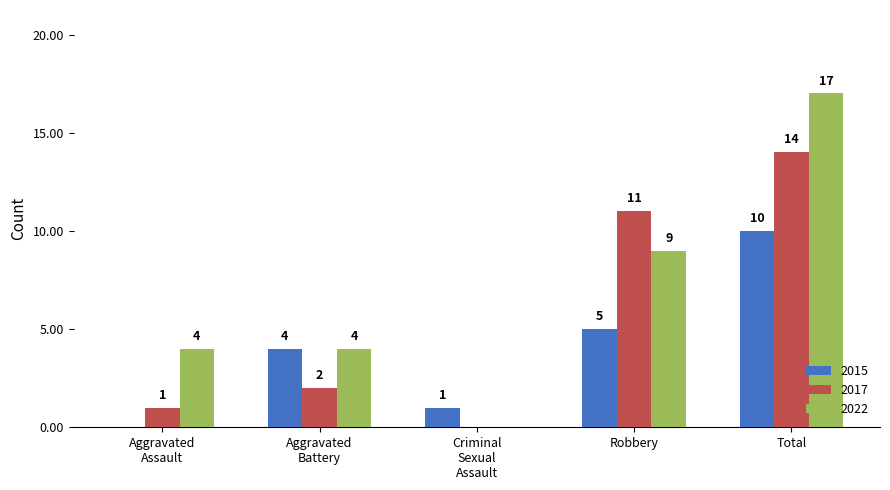

Between Robbery and Total, which series saw the biggest shift?

2022